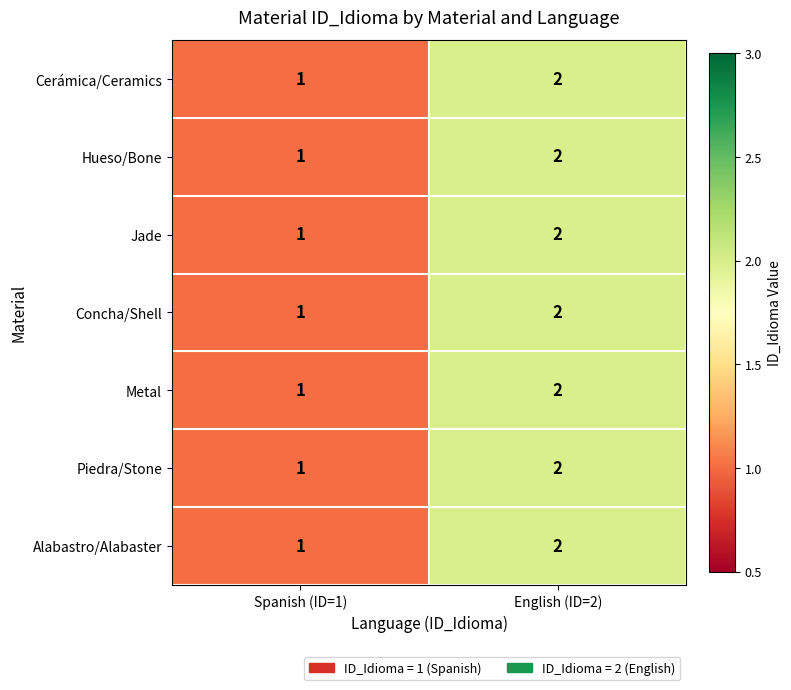

Where is Piedra/Stone nearest to the value 1?

Spanish (ID=1)